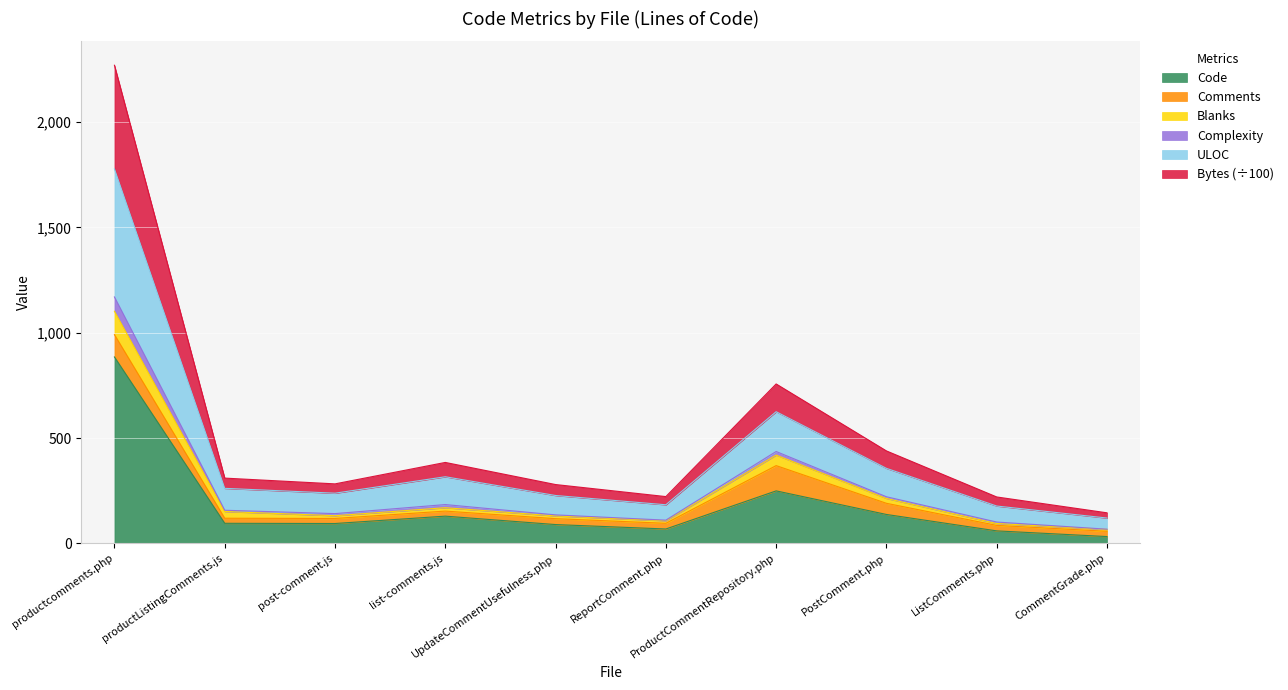

What is the maximum value for Code?

885.0